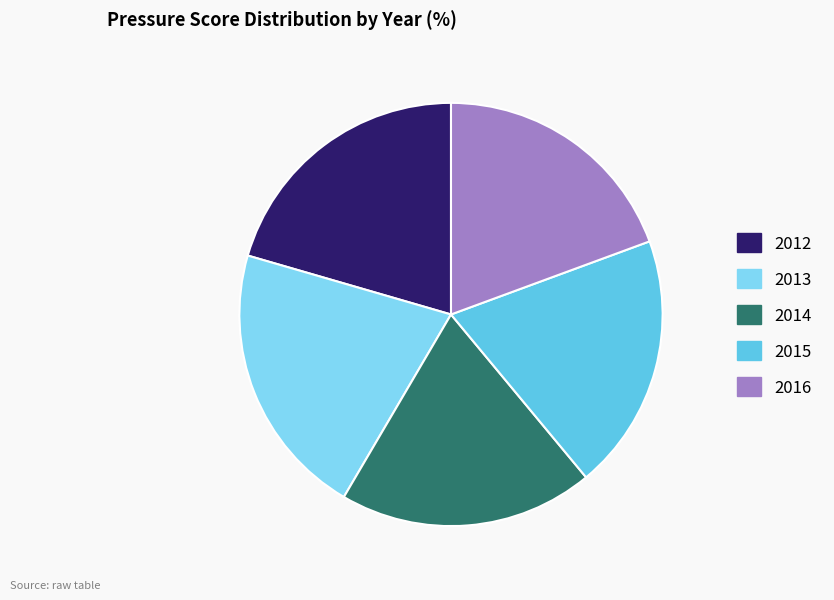

Is it true that 2016 is 31% of the pie?

False